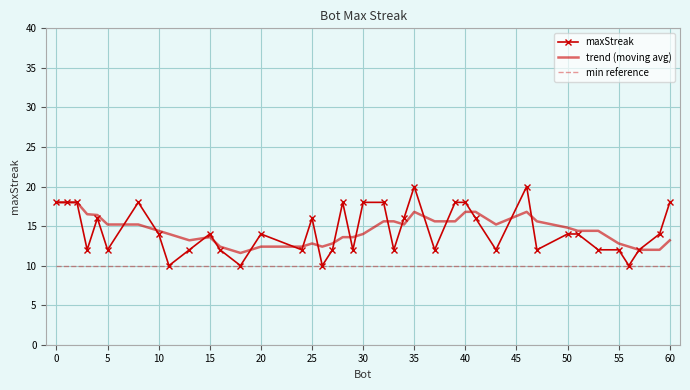

Which series has the widest spread of values?

maxStreak